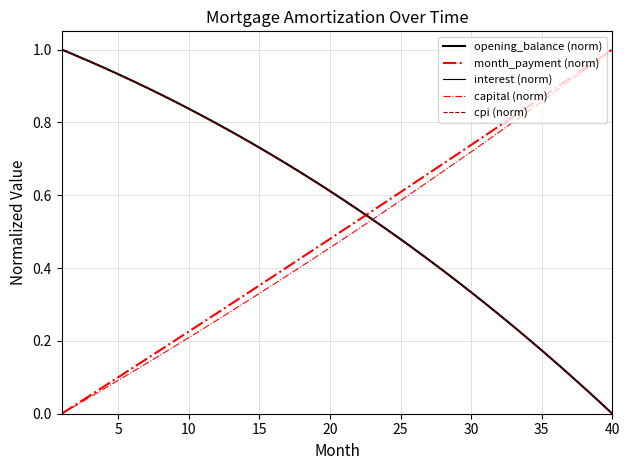

Does the chart display data point markers on the line(s)?

No